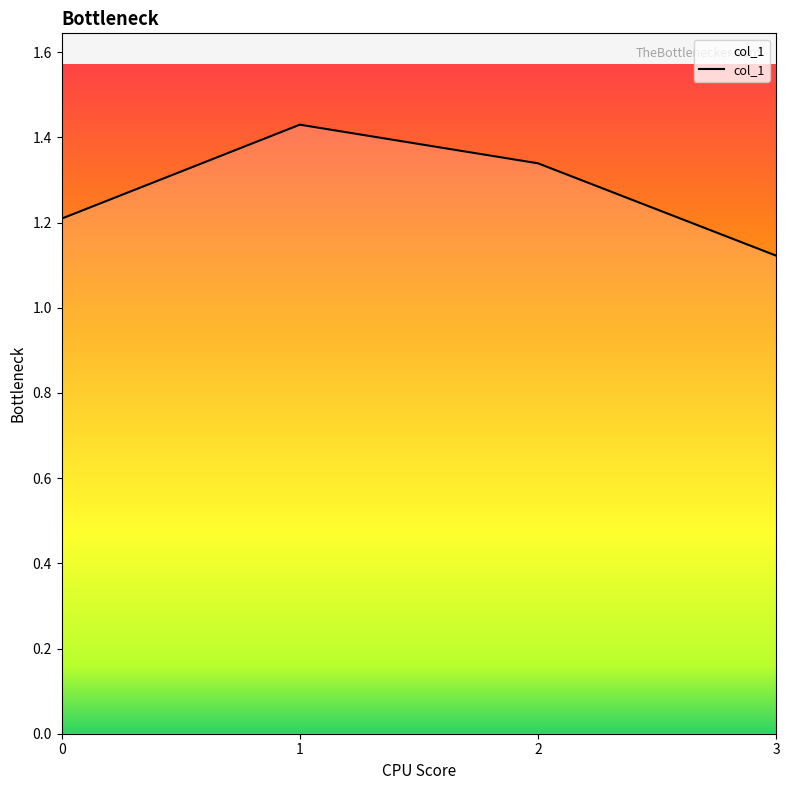

What is the change in value from 0 to 2?

+0.1